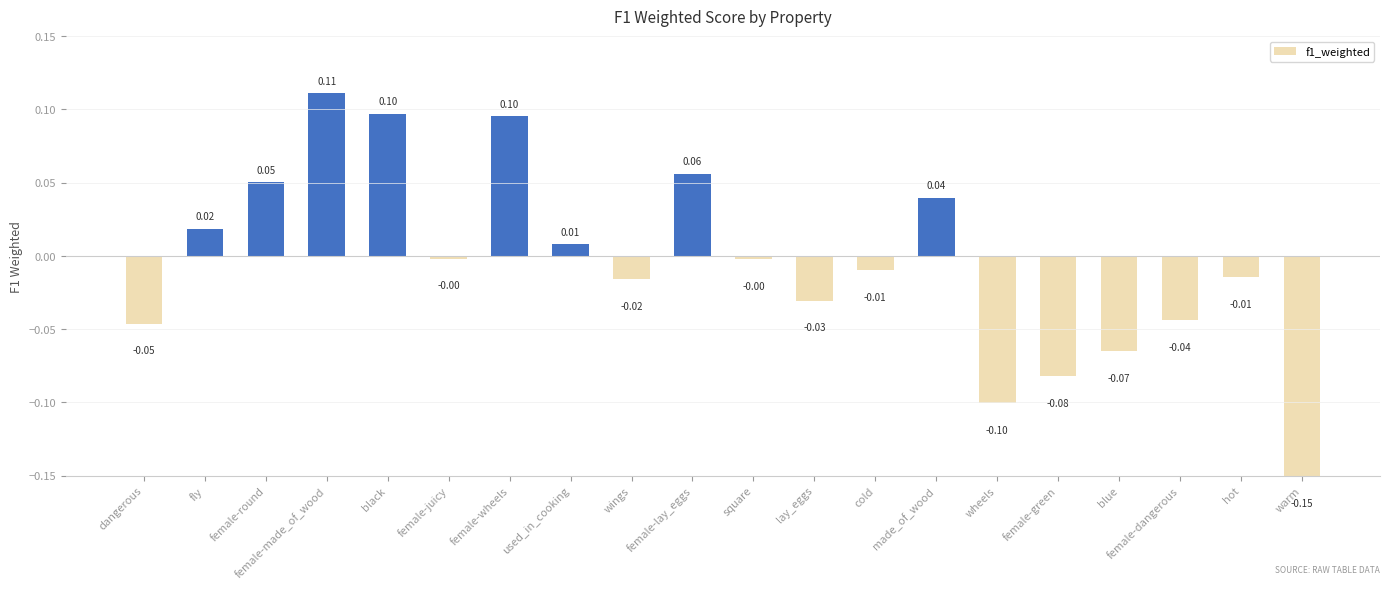

What is the approximate value at female-round?

0.1